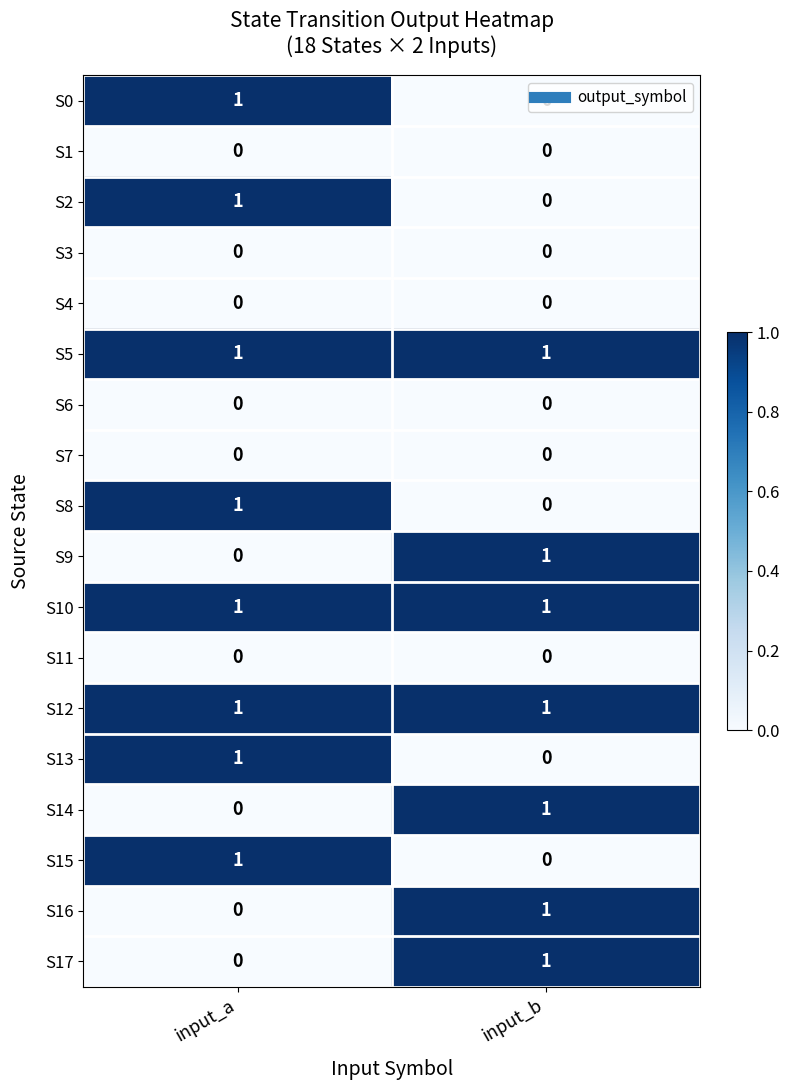

List the labels in order of S16 value, smallest first.

input_a, input_b